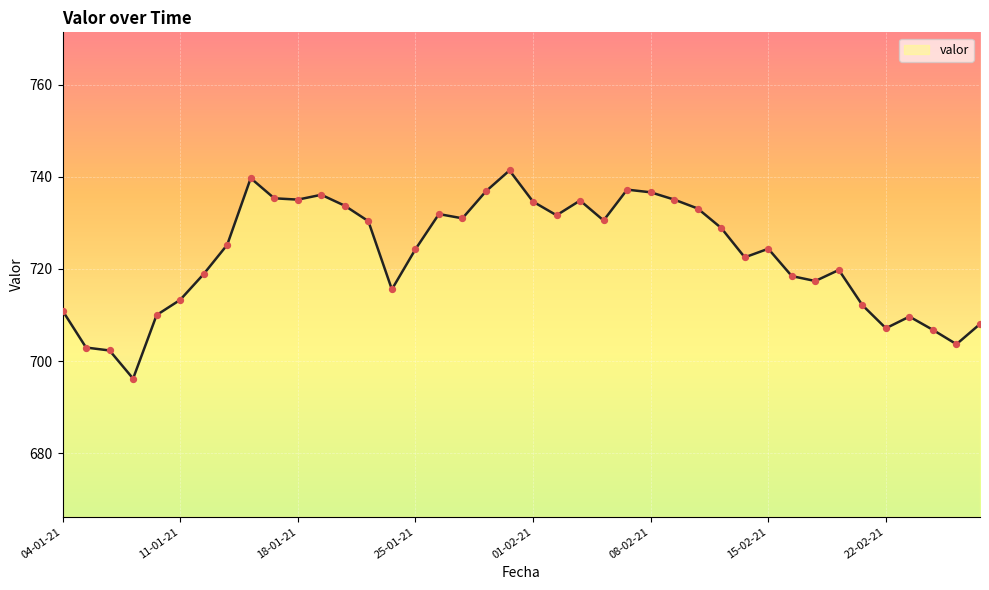

What is the greatest value displayed?

741.4